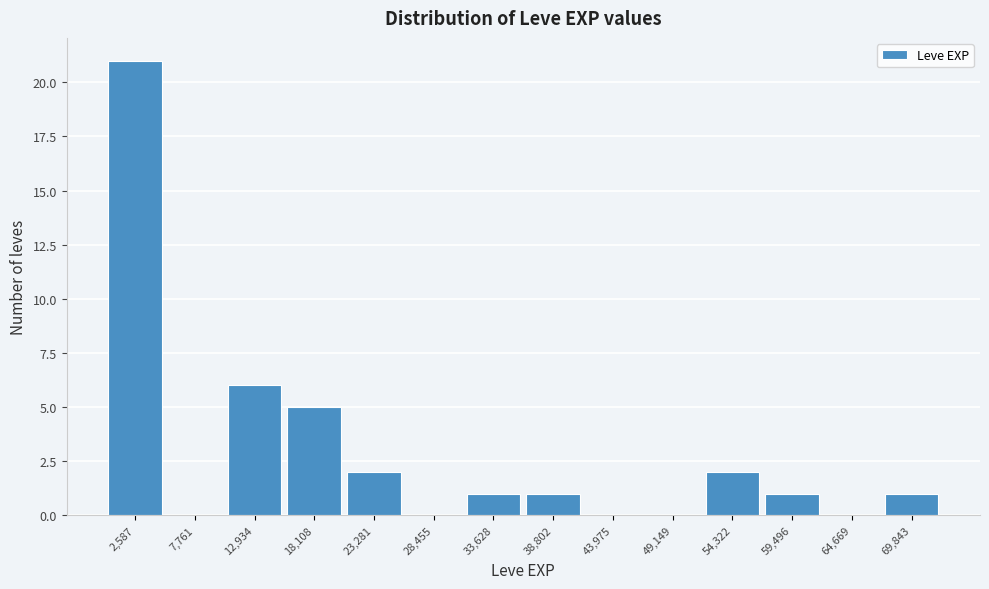

What is the height of the bar covering 52000 to 57000 on the x-axis? Neither the bar edges nor the heights are printed on the chart, so give them approximately, as read against the axes.

2